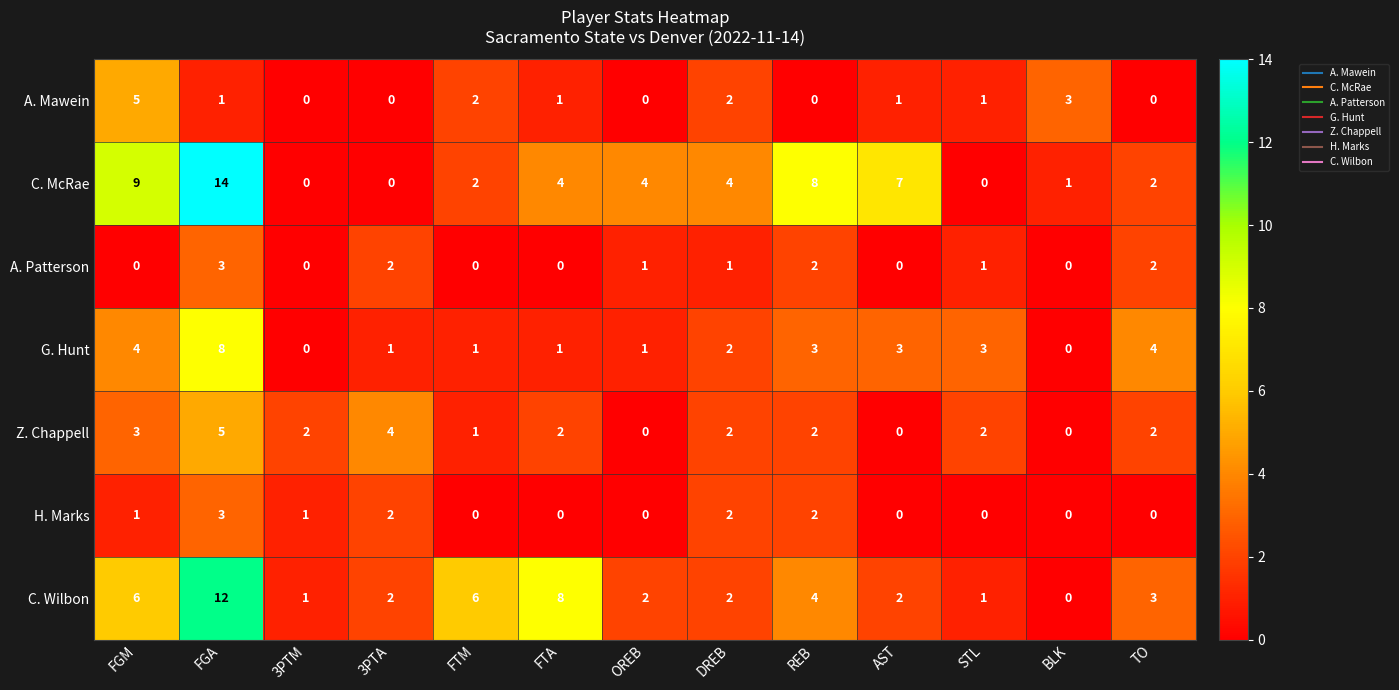

Which series has the widest spread of values?

C. McRae